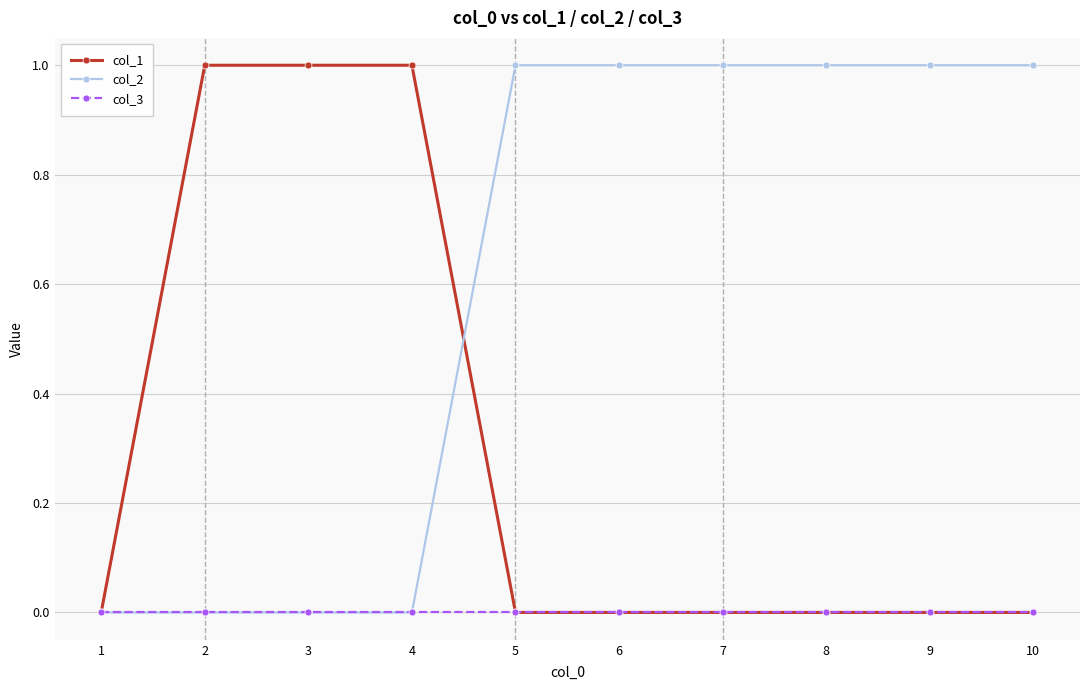

List the series in order of their overall mean, highest first.

col_2, col_1, col_3